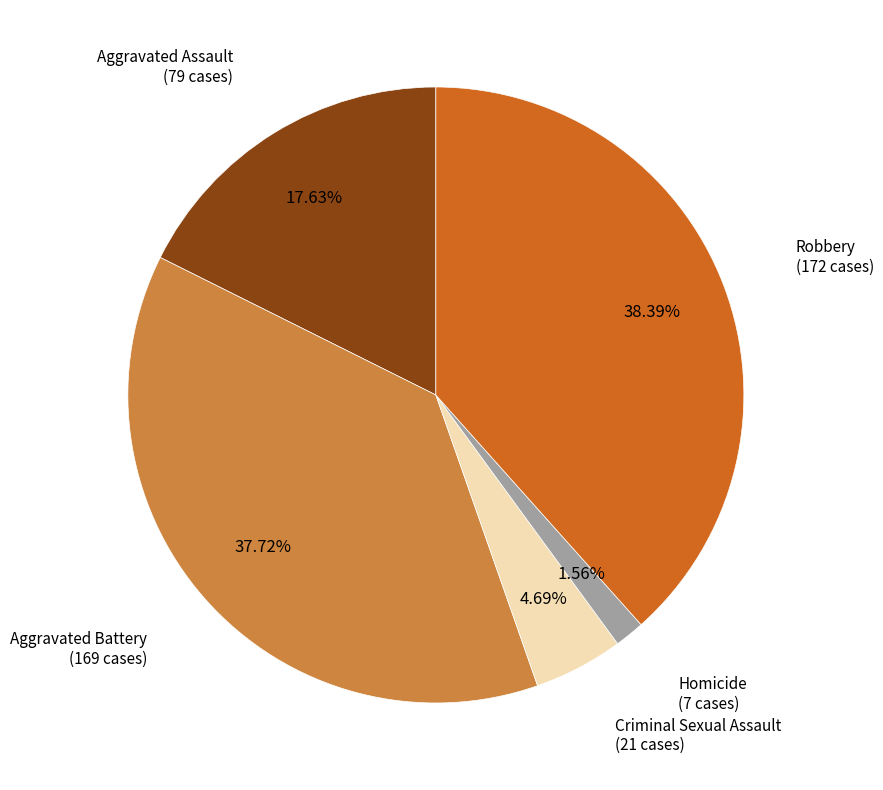

Is there any slice that represents more than half of the pie?

No